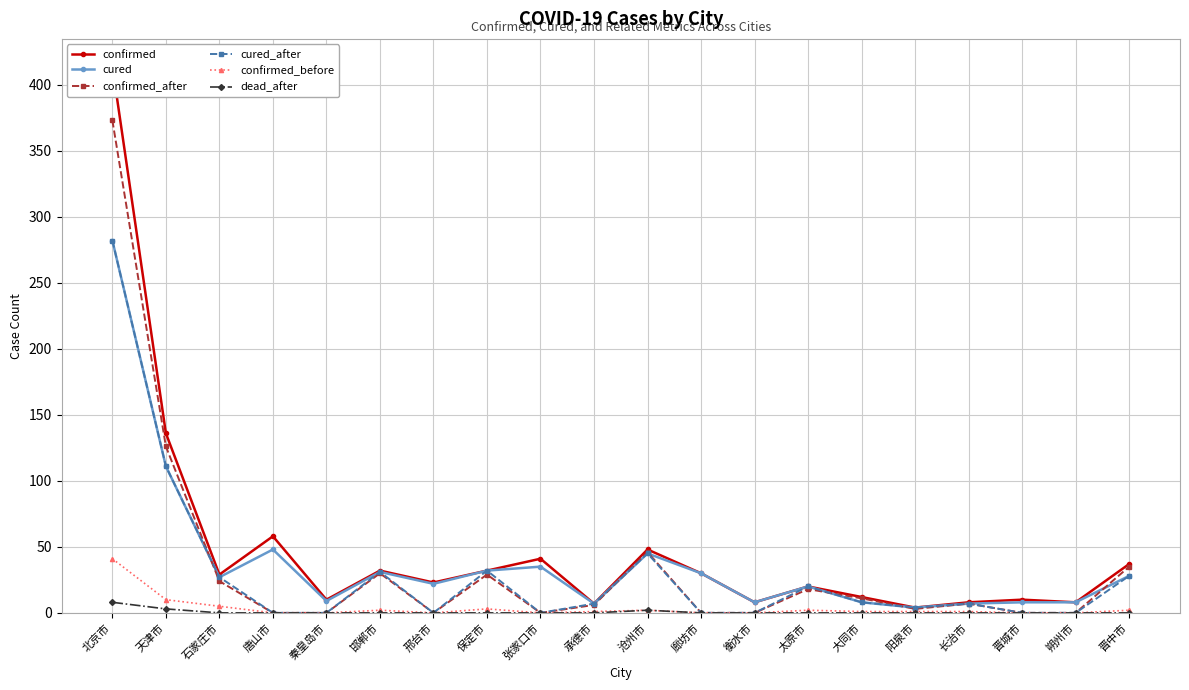

True or false: cured_after has more than 1 points higher than both neighbors.

True